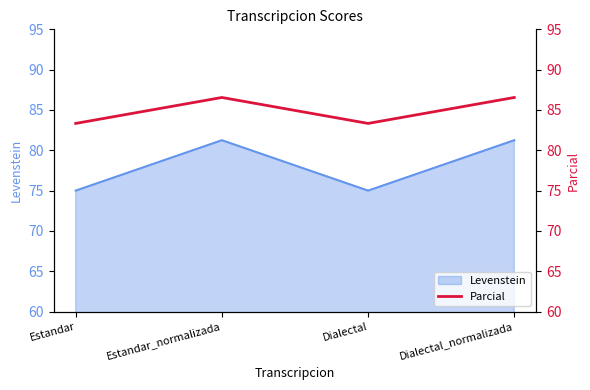

At which label does the data first exceed 86?

Estandar_normalizada